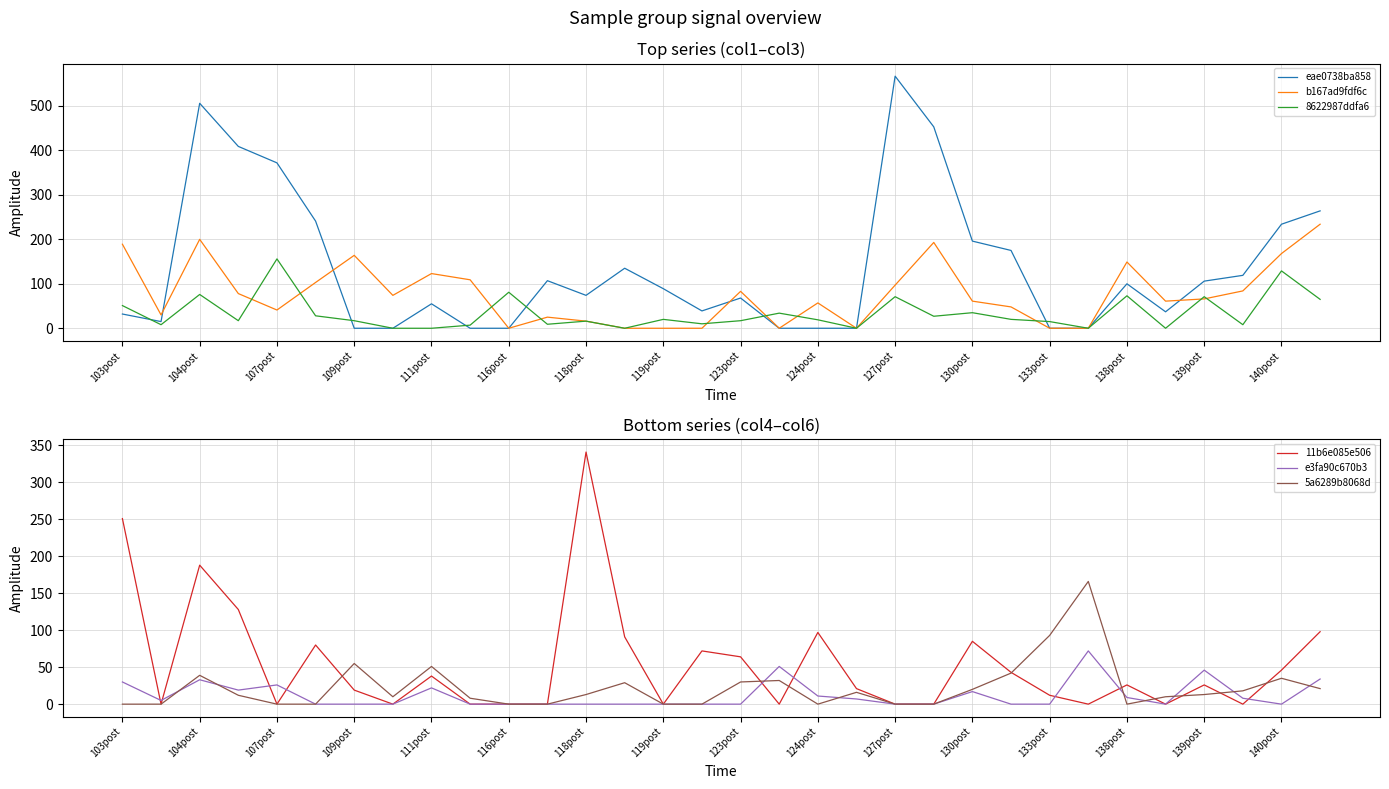

At which label does 8622987ddfa6 reach its peak?

107post